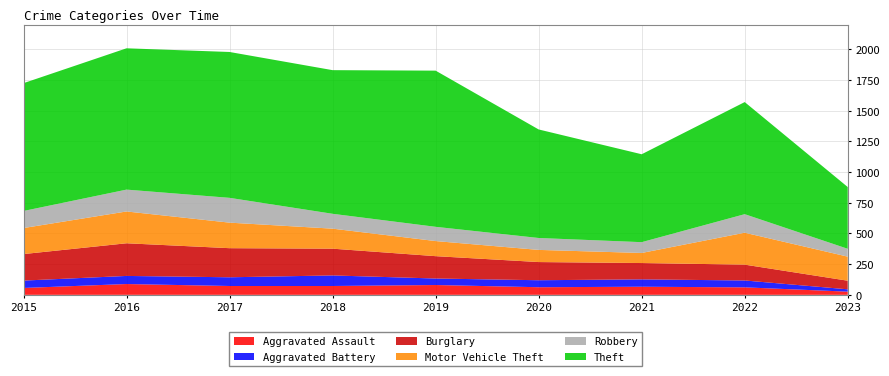

Reading left to right, transcribe all the data shown in this chart.

Aggravated Assault: 2015=56	2016=88	2017=72	2018=72	2019=80	2020=62	2021=66	2022=61	2023=26
Aggravated Battery: 2015=60	2016=66	2017=71	2018=86	2019=53	2020=57	2021=60	2022=56	2023=19
Burglary: 2015=216	2016=266	2017=237	2018=218	2019=182	2020=148	2021=133	2022=129	2023=70
Motor Vehicle Theft: 2015=212	2016=259	2017=208	2018=163	2019=123	2020=99	2021=82	2022=260	2023=196
Robbery: 2015=139	2016=178	2017=202	2018=121	2019=116	2020=97	2021=88	2022=151	2023=64
Theft: 2015=1041	2016=1151	2017=1188	2018=1170	2019=1272	2020=884	2021=716	2022=913	2023=503